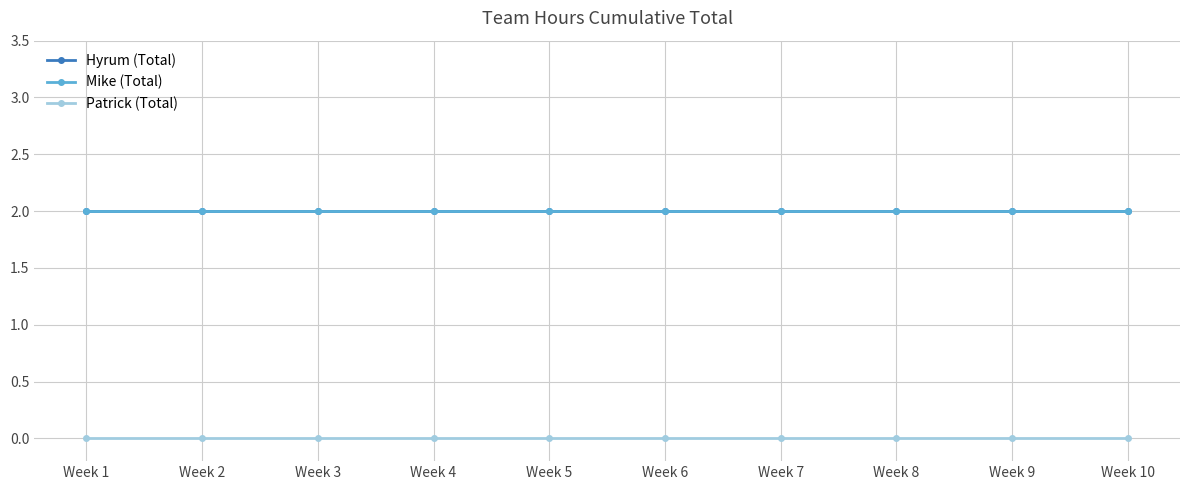

Reading left to right, what are all the values shown in this chart?

Hyrum (Total): 2	2	2	2	2	2	2	2	2	2
Mike (Total): 2	2	2	2	2	2	2	2	2	2
Patrick (Total): 0	0	0	0	0	0	0	0	0	0